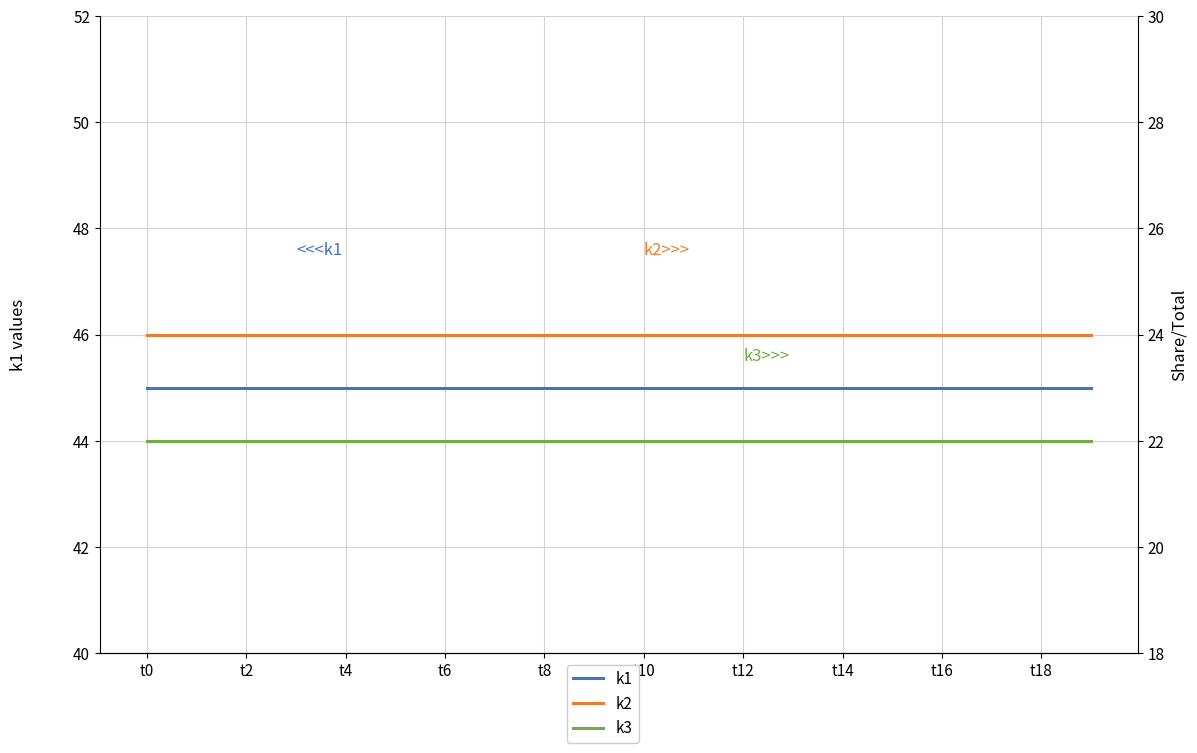

Reading right to left, transcribe all the data shown in this chart.

k1: 45	45	45	45	45	45	45	45	45	45	45	45	45	45	45	45	45	45	45	45
k2: 24	24	24	24	24	24	24	24	24	24	24	24	24	24	24	24	24	24	24	24
k3: 22	22	22	22	22	22	22	22	22	22	22	22	22	22	22	22	22	22	22	22